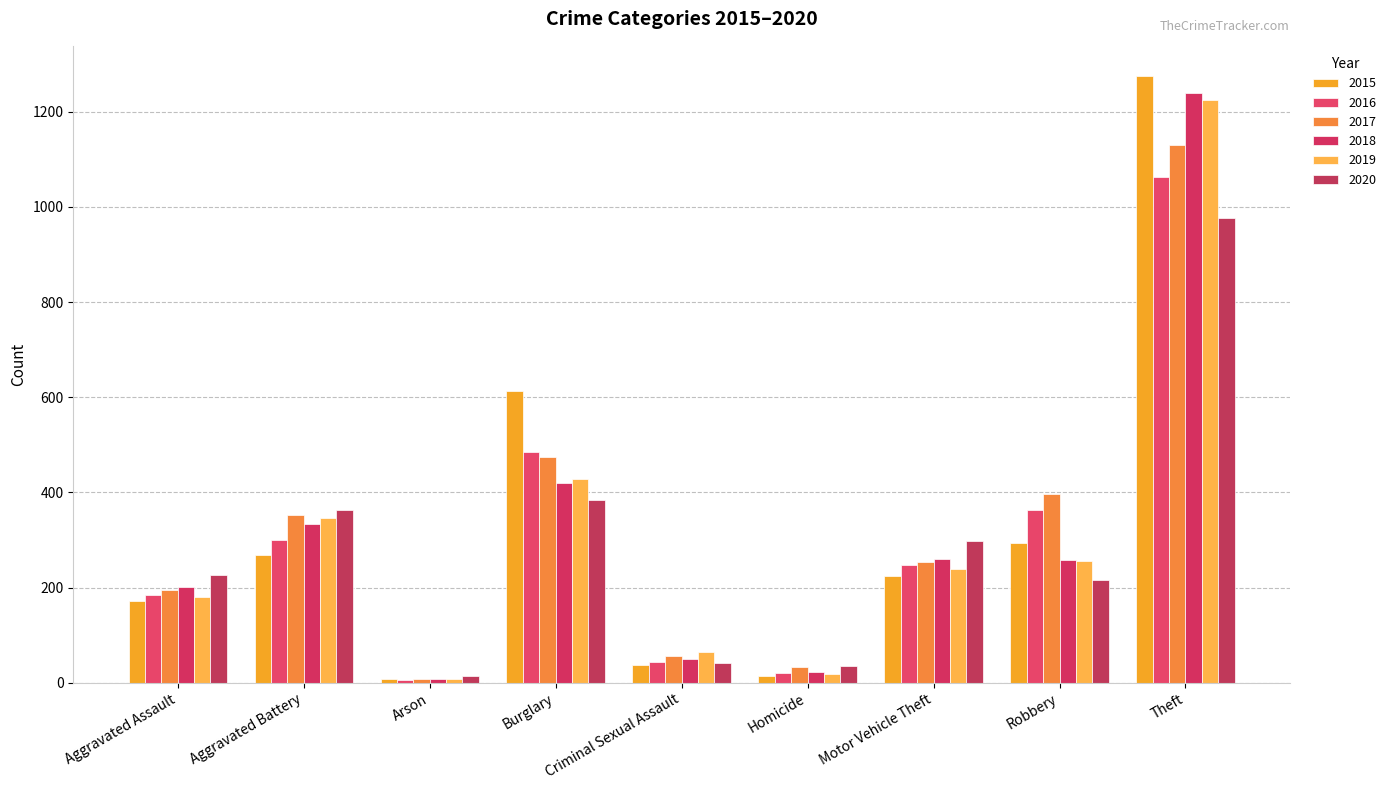

Reading right to left, extract all data points from this chart.

2015: Theft=1275	Robbery=293	Motor Vehicle Theft=225	Homicide=15	Criminal Sexual Assault=38	Burglary=613	Arson=8	Aggravated Battery=269	Aggravated Assault=171
2016: Theft=1062	Robbery=363	Motor Vehicle Theft=247	Homicide=20	Criminal Sexual Assault=43	Burglary=486	Arson=6	Aggravated Battery=299	Aggravated Assault=184
2017: Theft=1131	Robbery=397	Motor Vehicle Theft=253	Homicide=32	Criminal Sexual Assault=57	Burglary=474	Arson=8	Aggravated Battery=353	Aggravated Assault=195
2018: Theft=1239	Robbery=257	Motor Vehicle Theft=260	Homicide=23	Criminal Sexual Assault=49	Burglary=419	Arson=7	Aggravated Battery=334	Aggravated Assault=201
2019: Theft=1225	Robbery=256	Motor Vehicle Theft=239	Homicide=18	Criminal Sexual Assault=64	Burglary=428	Arson=8	Aggravated Battery=346	Aggravated Assault=180
2020: Theft=977	Robbery=216	Motor Vehicle Theft=298	Homicide=36	Criminal Sexual Assault=41	Burglary=385	Arson=14	Aggravated Battery=364	Aggravated Assault=227